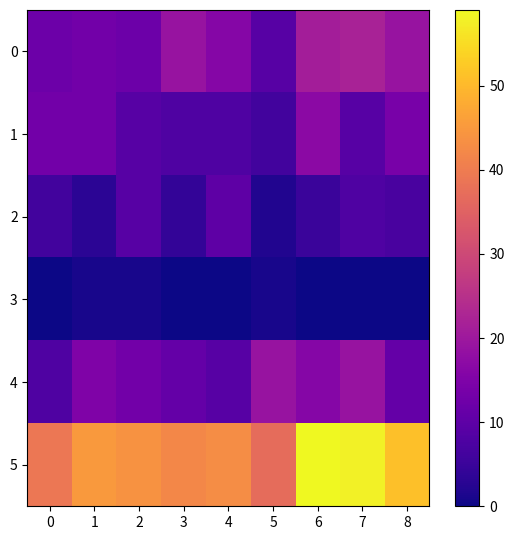

Reading right to left, transcribe all the data shown in this chart.

0: 8=19	7=22	6=21	5=9	4=16	3=19	2=12	1=13	0=12
1: 8=14	7=9	6=17	5=6	4=8	3=8	2=9	1=13	0=13
2: 8=7	7=8	6=5	5=2	4=10	3=4	2=9	1=3	0=6
3: 8=0	7=0	6=0	5=1	4=0	3=0	2=1	1=1	0=0
4: 8=11	7=19	6=16	5=19	4=9	3=11	2=13	1=15	0=8
5: 8=51	7=58	6=59	5=37	4=43	3=42	2=44	1=45	0=39